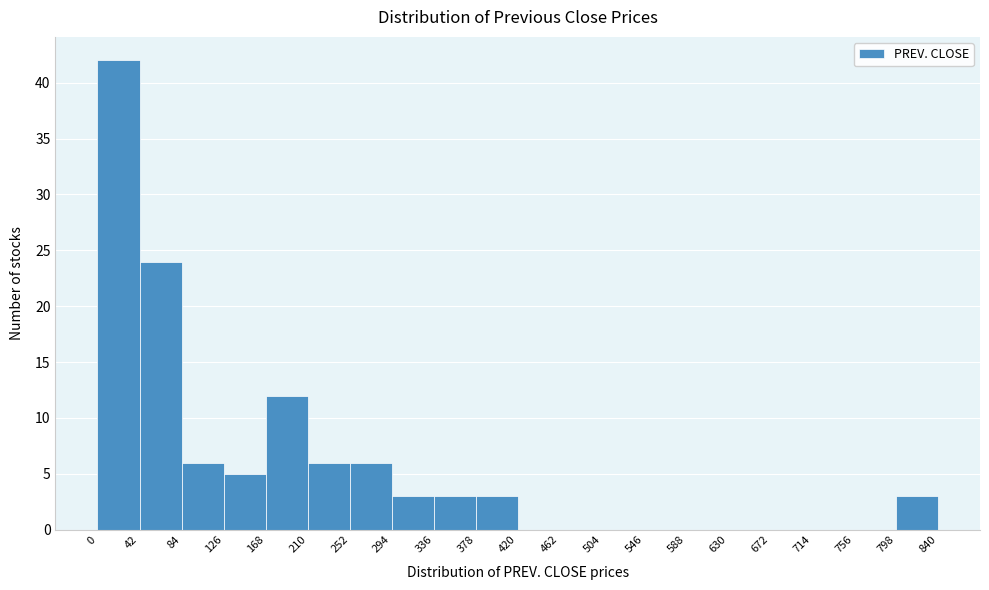

Reading left to right, transcribe this chart: for each bar, give the range it covers on the x-axis and its height. The values are not printed on the chart, so give them approximately, as read against the axis.

0 to 42: 42
42 to 84: 24
84 to 126: 6
126 to 168: 5
168 to 210: 12
210 to 252: 6
252 to 294: 6
294 to 336: 3
336 to 378: 3
378 to 420: 3
420 to 462: 0
462 to 504: 0
504 to 546: 0
546 to 588: 0
588 to 630: 0
630 to 672: 0
672 to 714: 0
714 to 756: 0
756 to 798: 0
798 to 840: 3